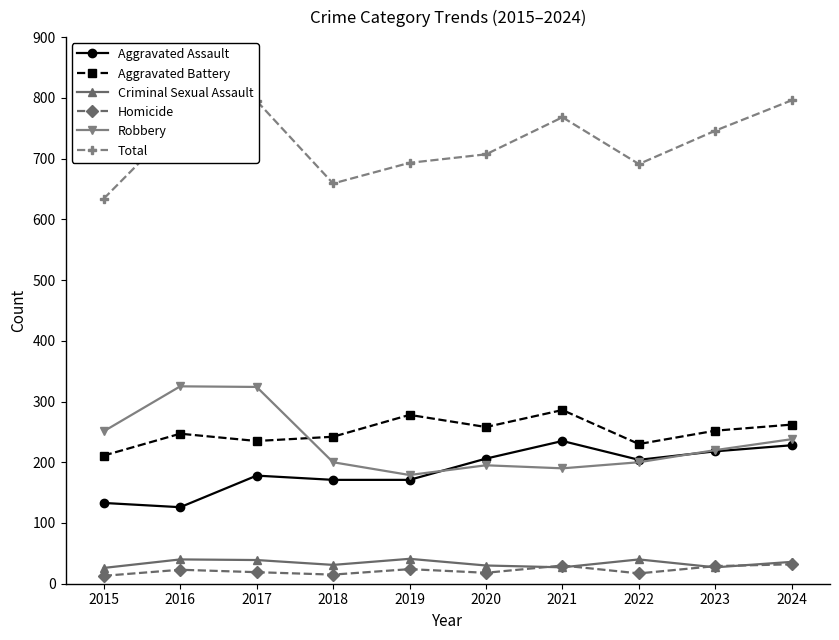

What is the average value of the Aggravated Battery series?

250